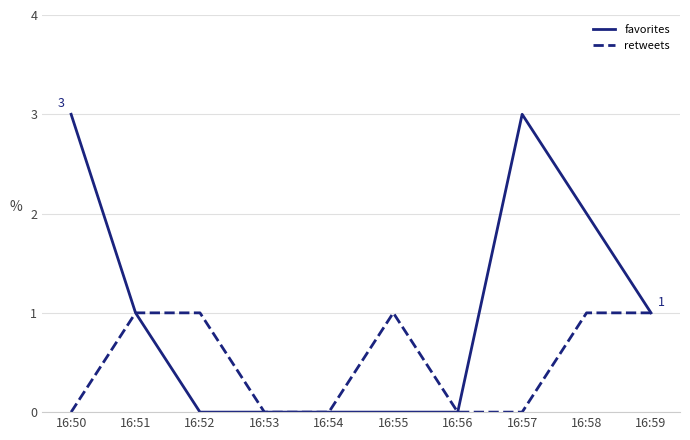

How many lines are shown in the chart?

2